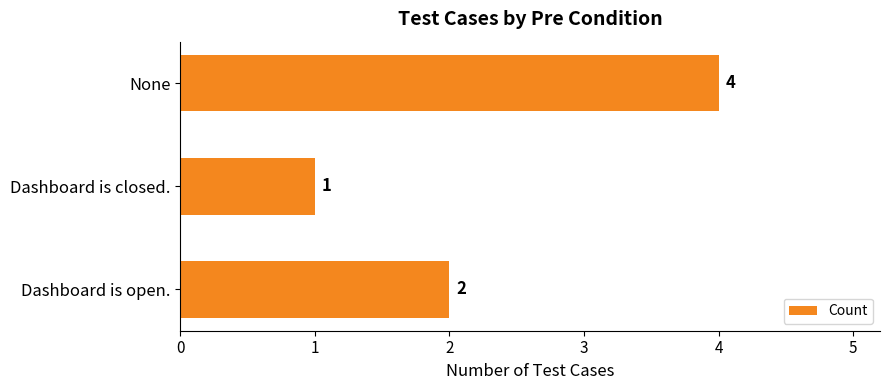

Reading top to bottom, transcribe all the data shown in this chart.

4	1	2